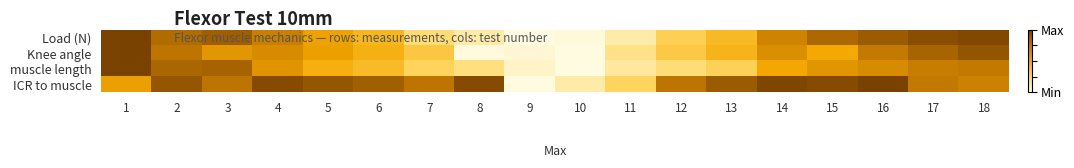

What is the total value across all series at 8?

1.3